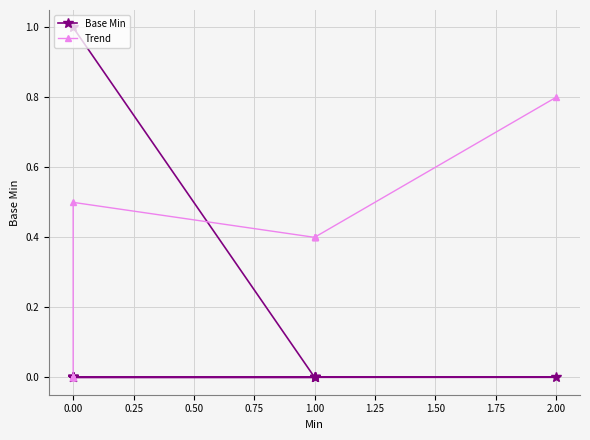

How many intersections are there between Base Min and Trend?

1